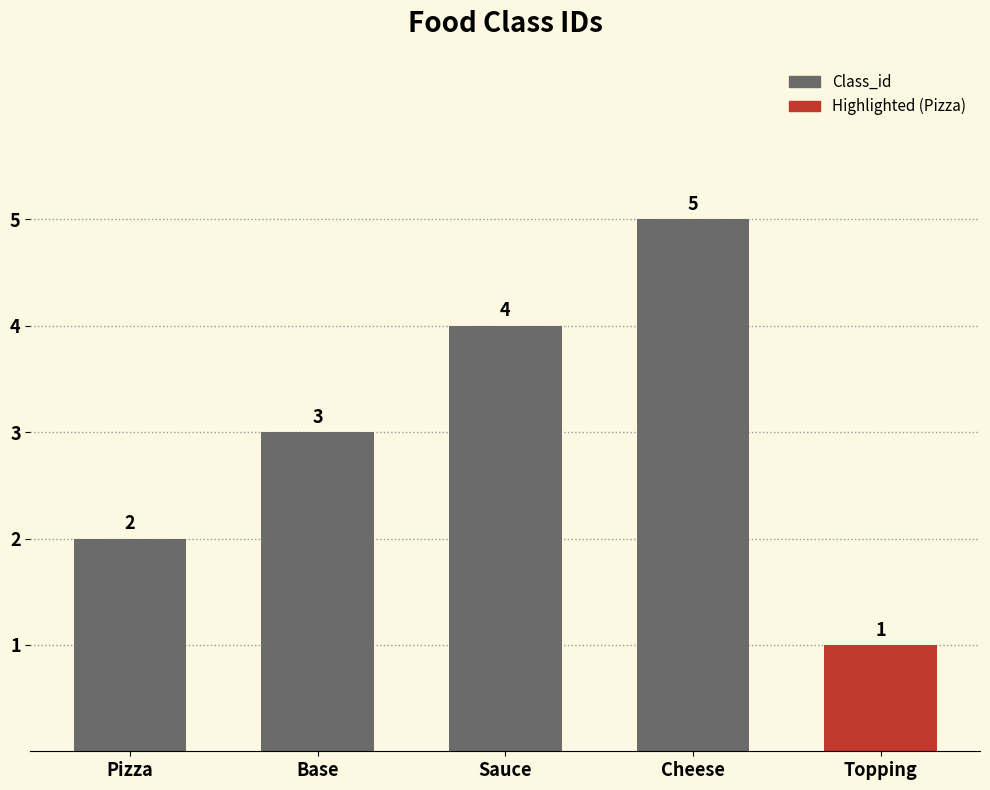

How many values exceed 4?

1